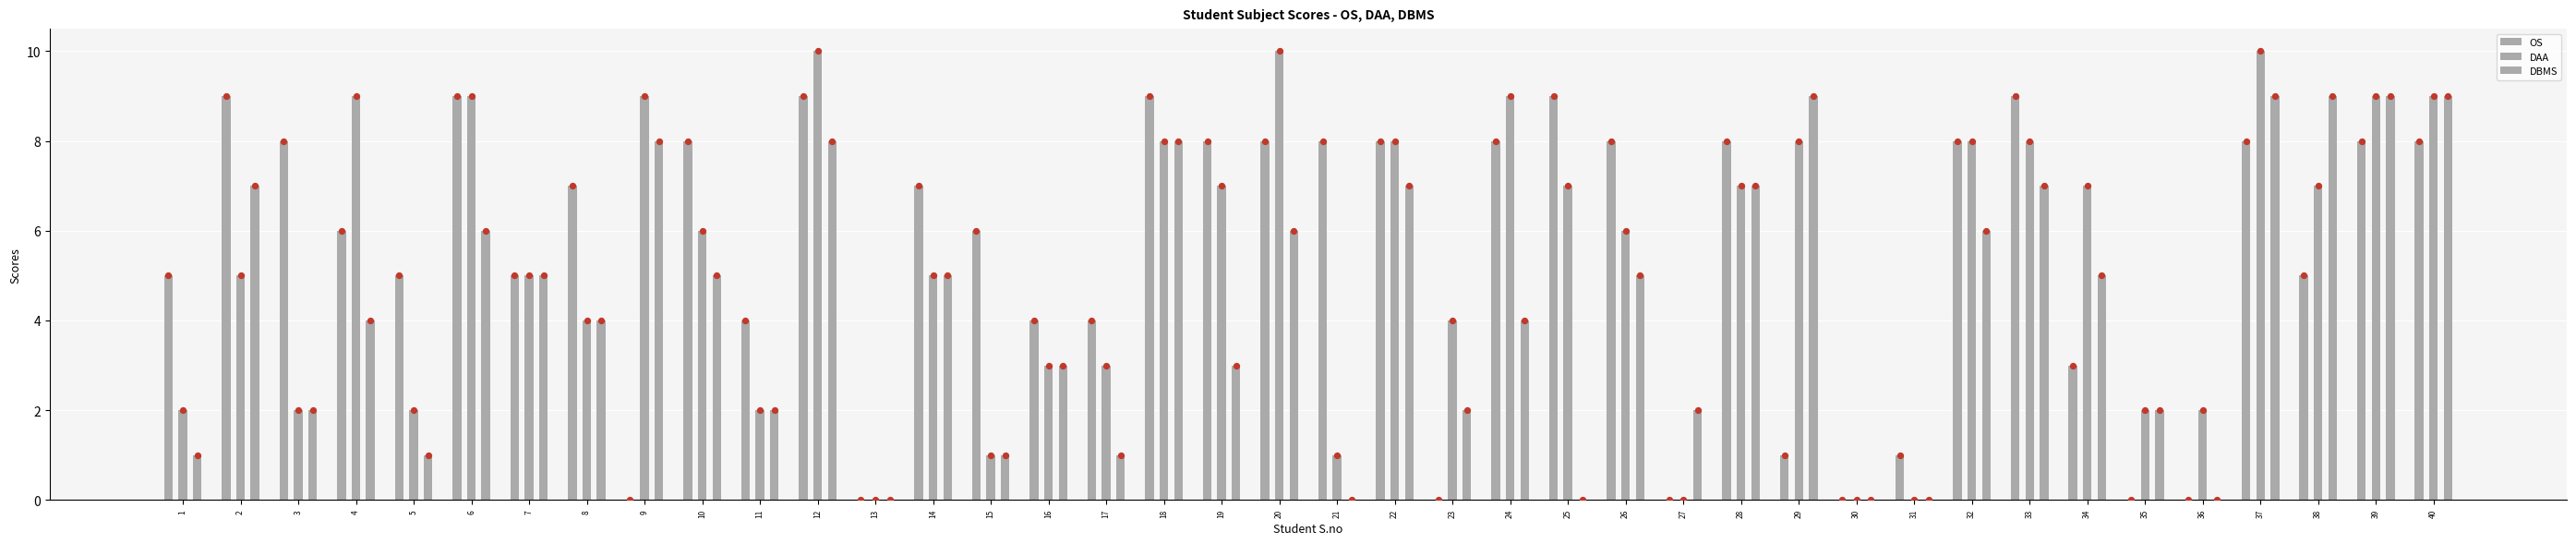

Is the value of DAA at 33 greater than the value of OS at 32?

No